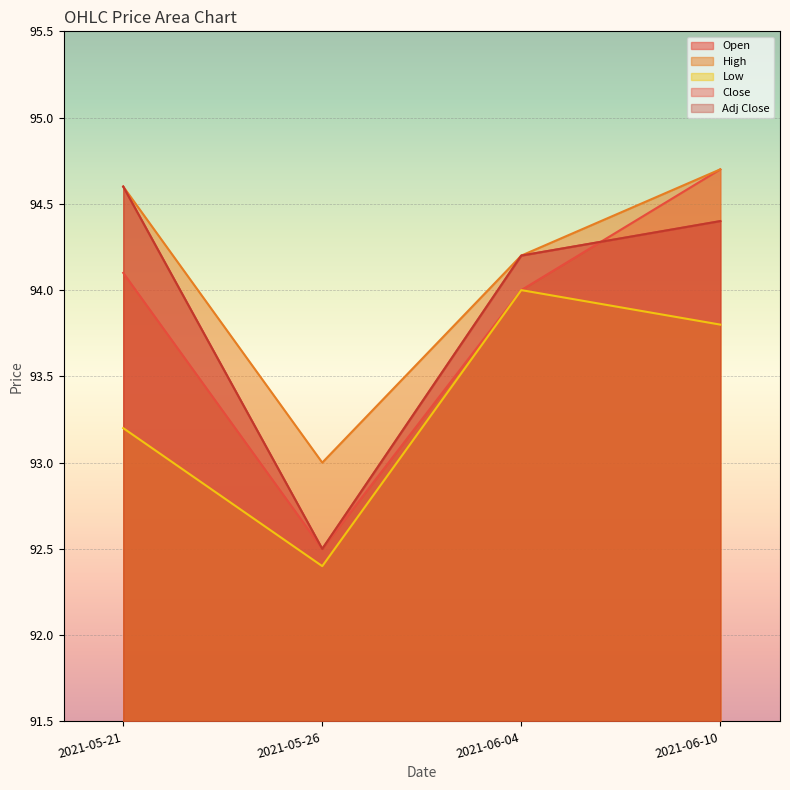

What is the difference between the Open values at 2021-06-04 and 2021-05-26?

1.5